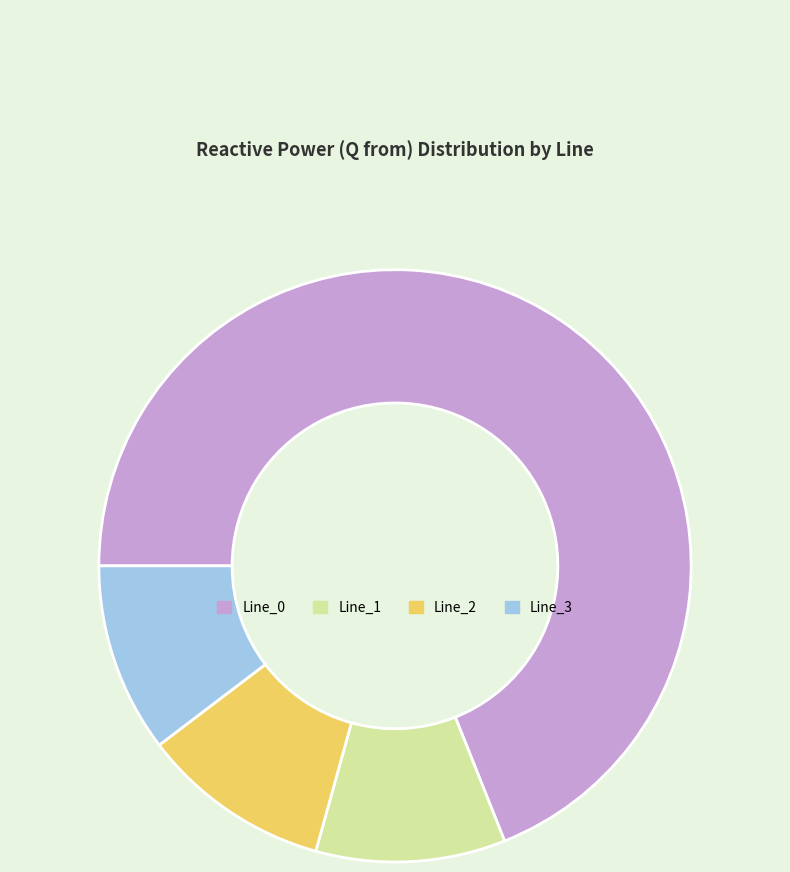

Is the sum of Line_1 and Line_3 greater than half?

No